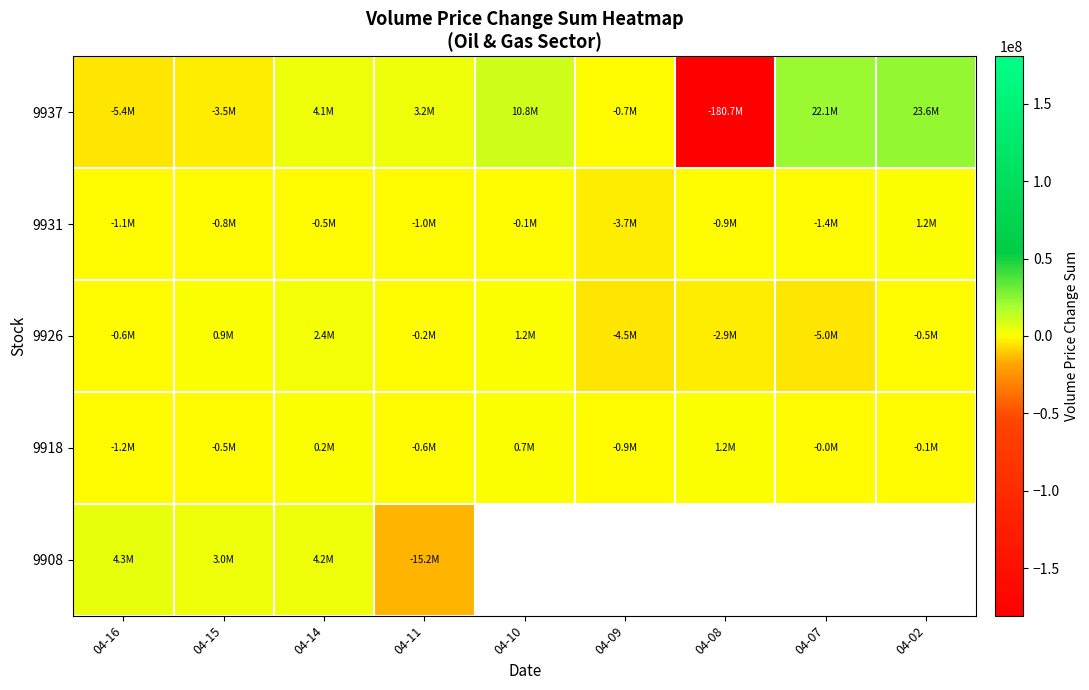

At how many categories does at least one series exceed -32286625?

9